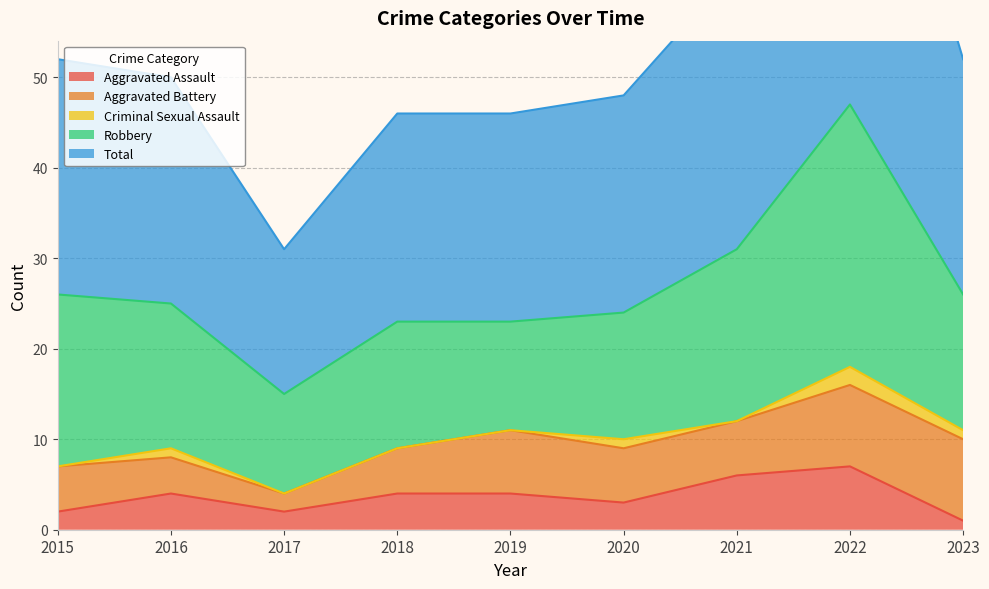

How many interior local peaks does the Aggravated Battery series have?

1